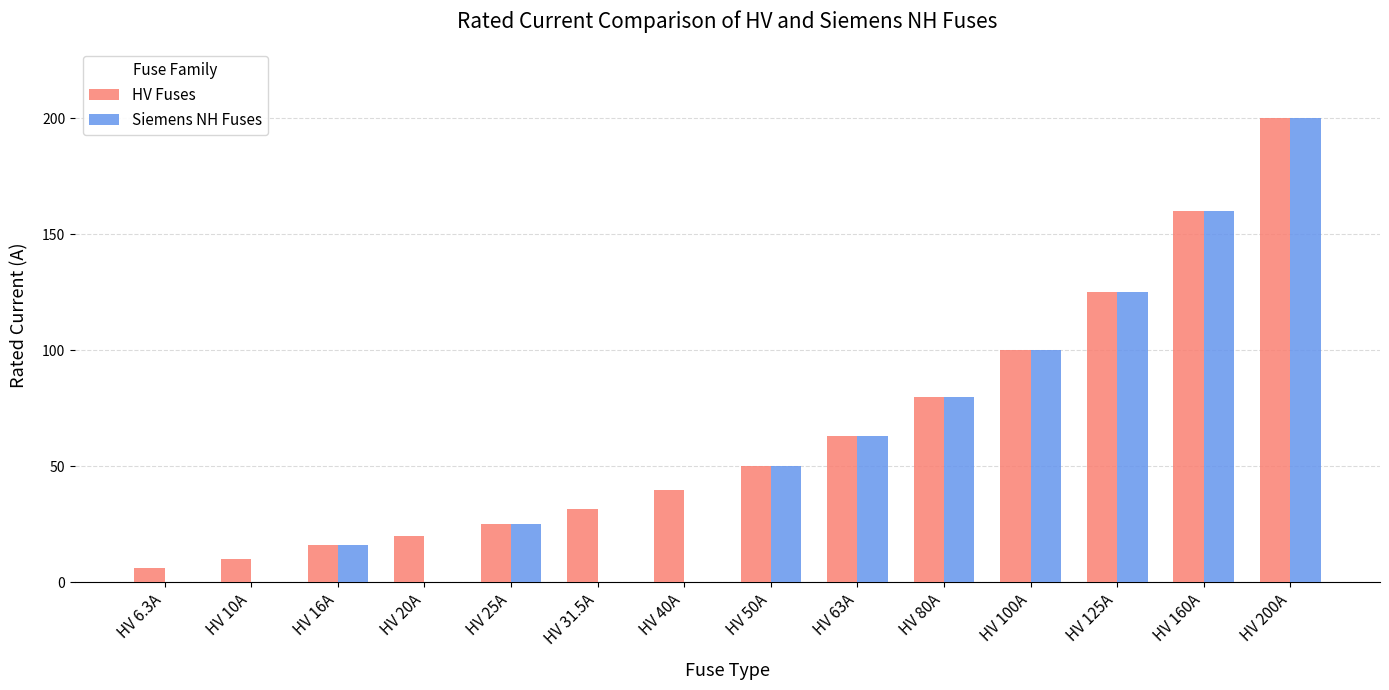

What is the sum of the HV Fuses values at HV 16A and HV 20A?

36.0